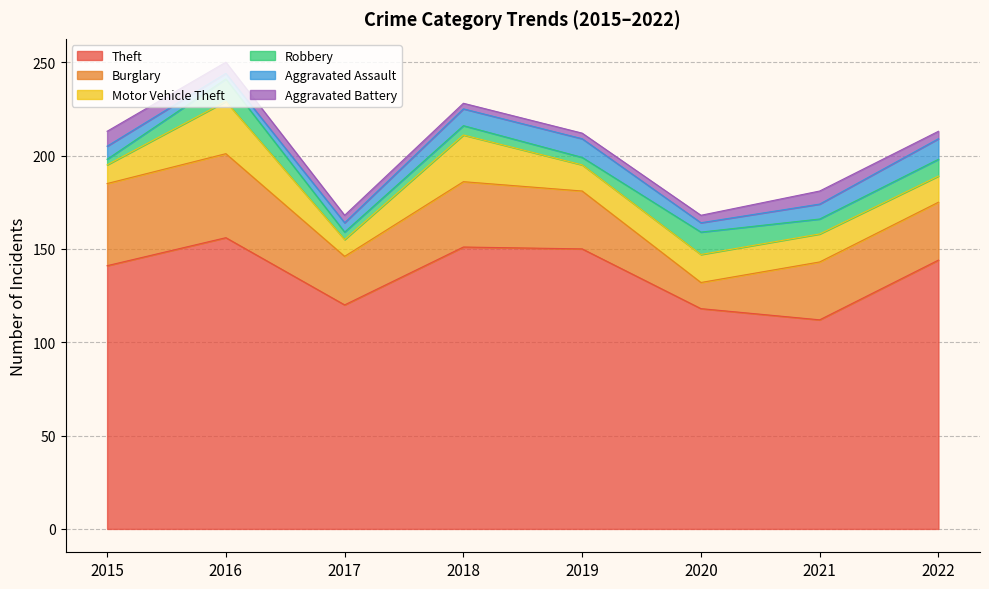

What are all the series names shown in the legend?

Theft, Burglary, Motor Vehicle Theft, Robbery, Aggravated Assault, Aggravated Battery